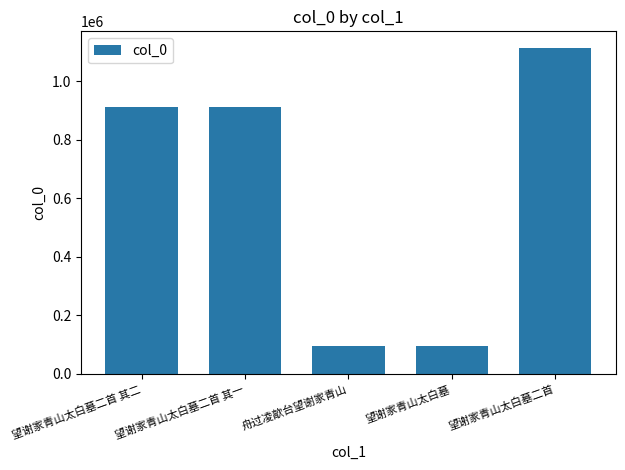

What is the change in value from 望谢家青山太白墓二首 其一 to 舟过凌歊台望谢家青山?

-818579